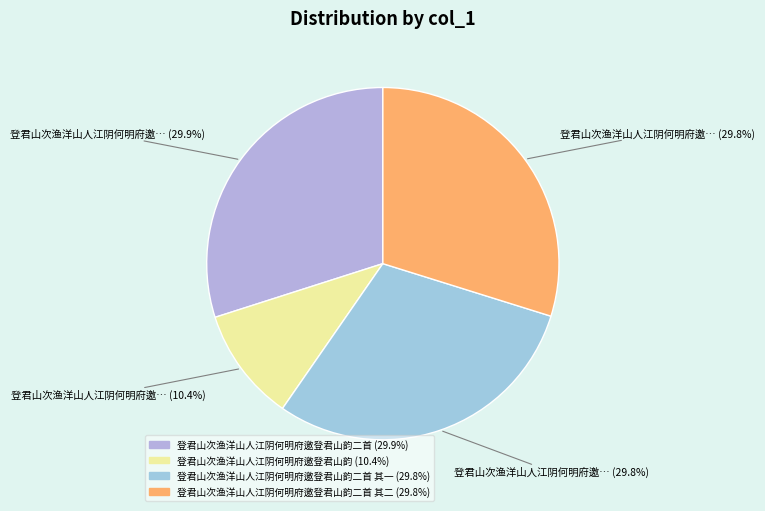

Rank the categories by value from lowest to highest.

登君山次渔洋山人江阴何明府邀登君山韵, 登君山次渔洋山人江阴何明府邀登君山韵二首 其一, 登君山次渔洋山人江阴何明府邀登君山韵二首 其二, 登君山次渔洋山人江阴何明府邀登君山韵二首